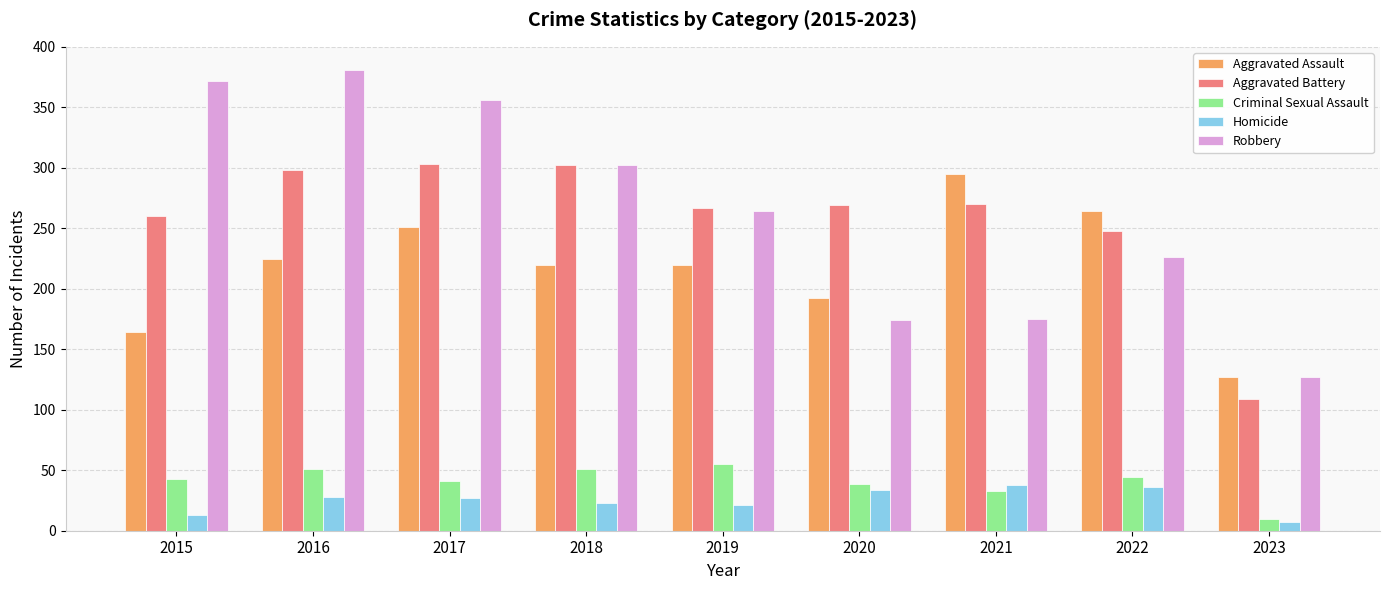

The value of Homicide at 2017 is 27. True or false?

True